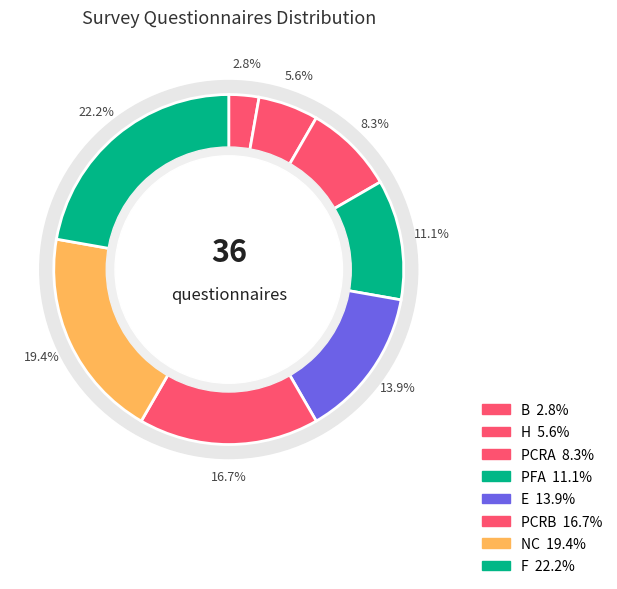

True or false: PFA accounts for 21% of the total.

False